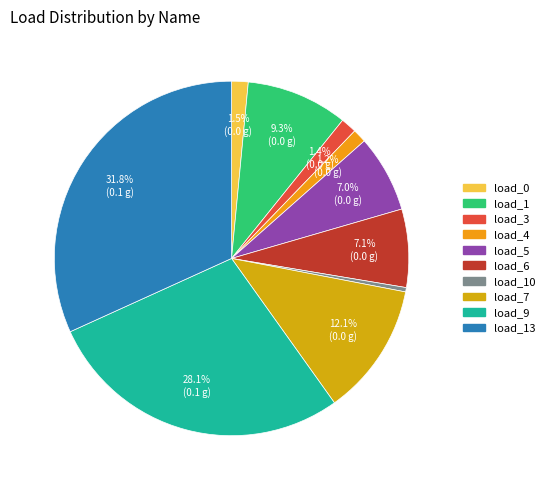

To the nearest percent, what is the difference between the largest and smallest slice percentages?

31%